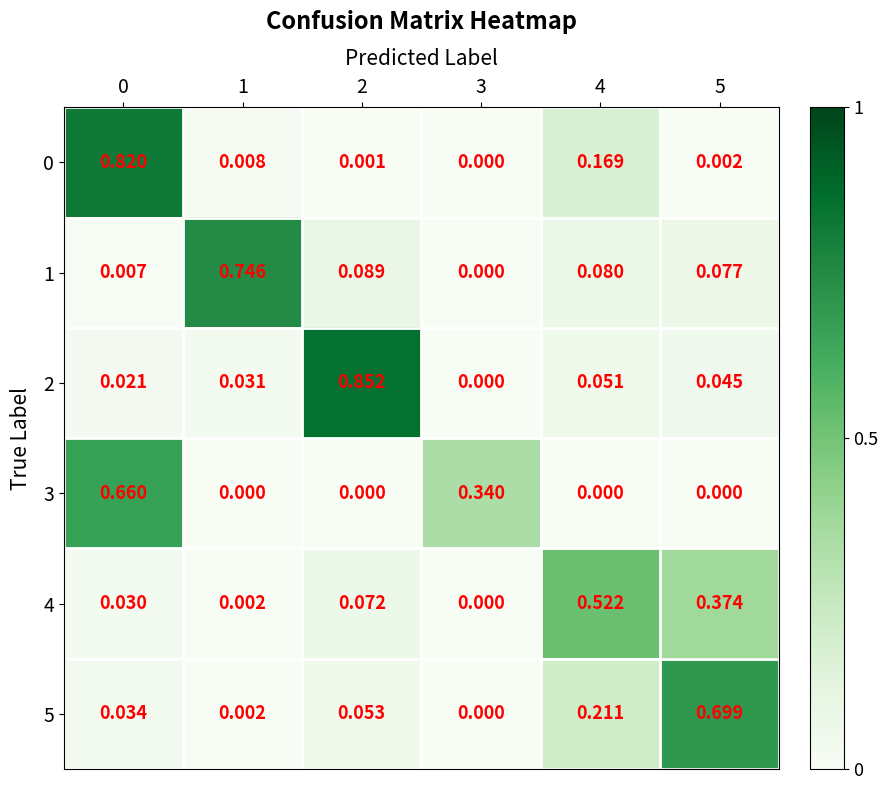

Is the value of 1 at 0 greater than the value of 4 at 1?

Yes